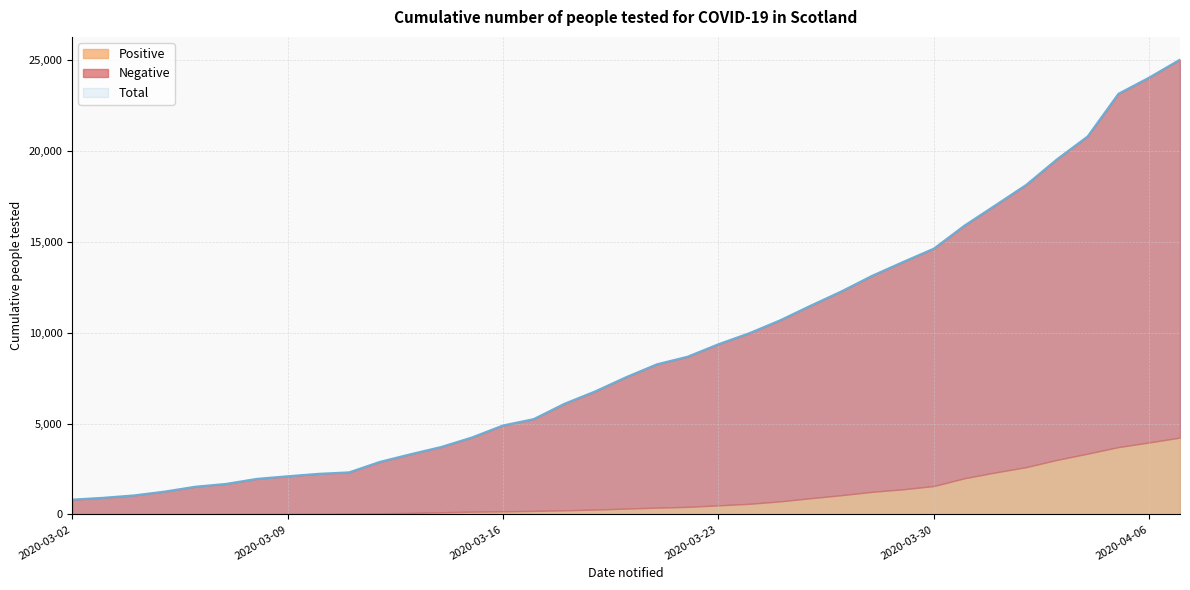

At which label does Positive reach its minimum?

2020-03-02